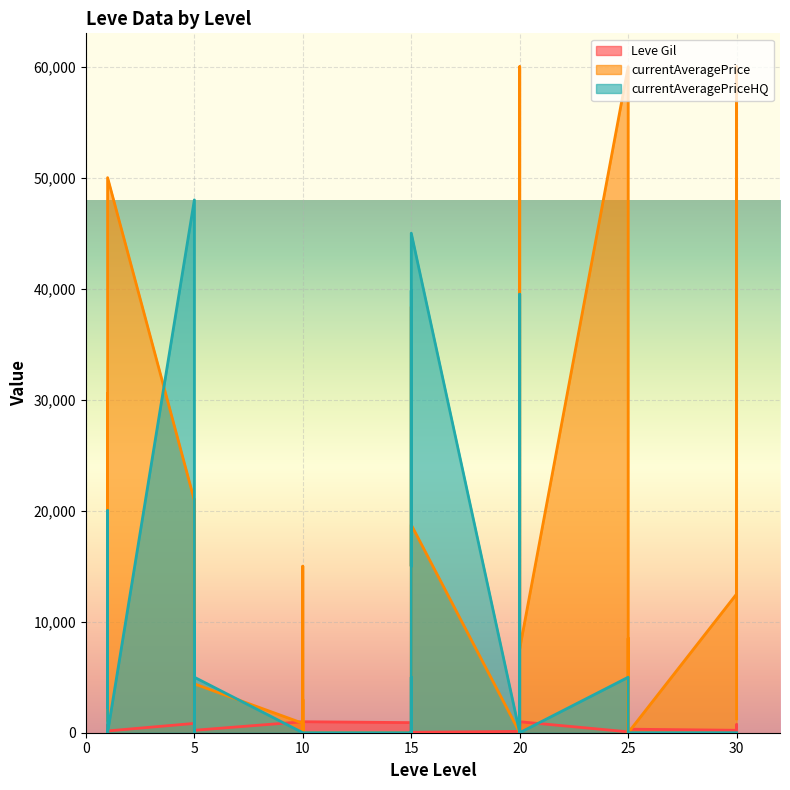

Is the value of Leve Gil at 30 greater than the value of currentAveragePriceHQ at 5?

No